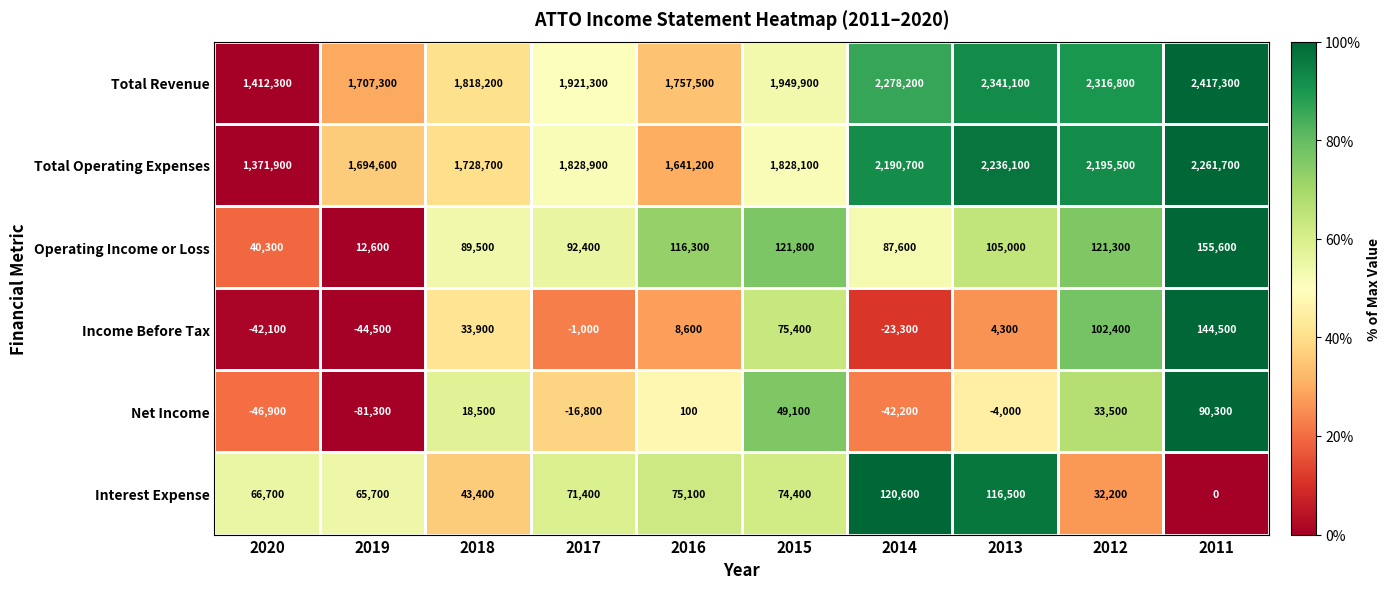

What is the sum of the Interest Expense values at 2016 and 2014?

195700